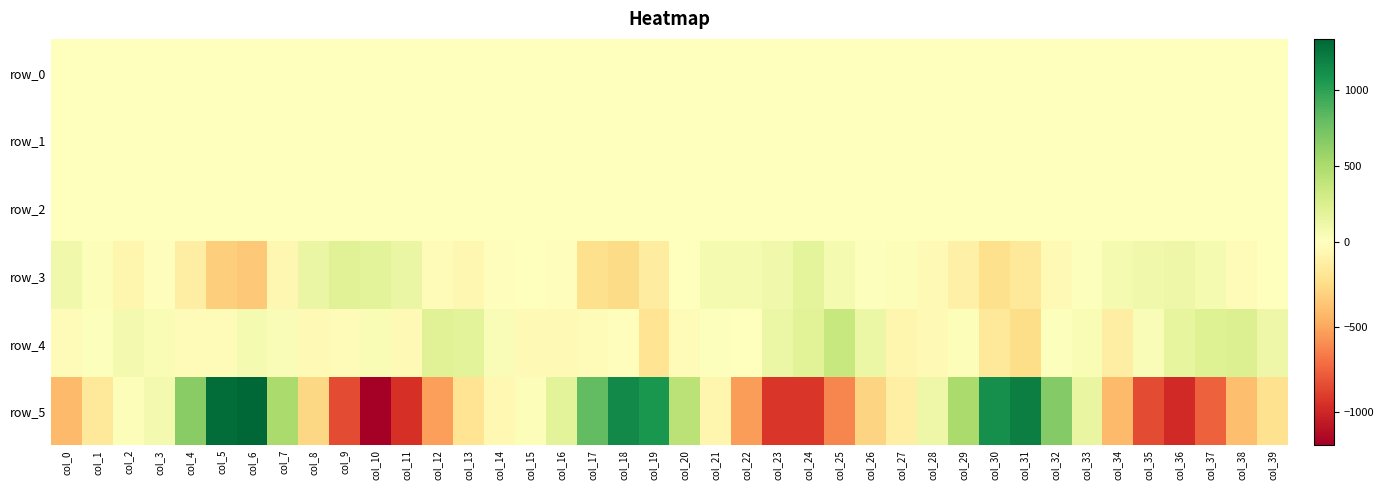

How many data points in row_4 are above 19?

20